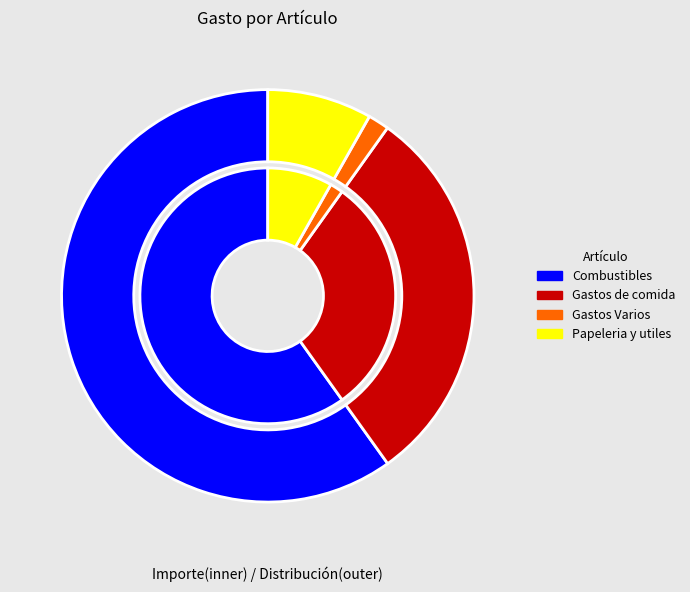

Rank the categories by value from highest to lowest.

Combustibles, Gastos de comida, Papeleria y utiles, Gastos Varios